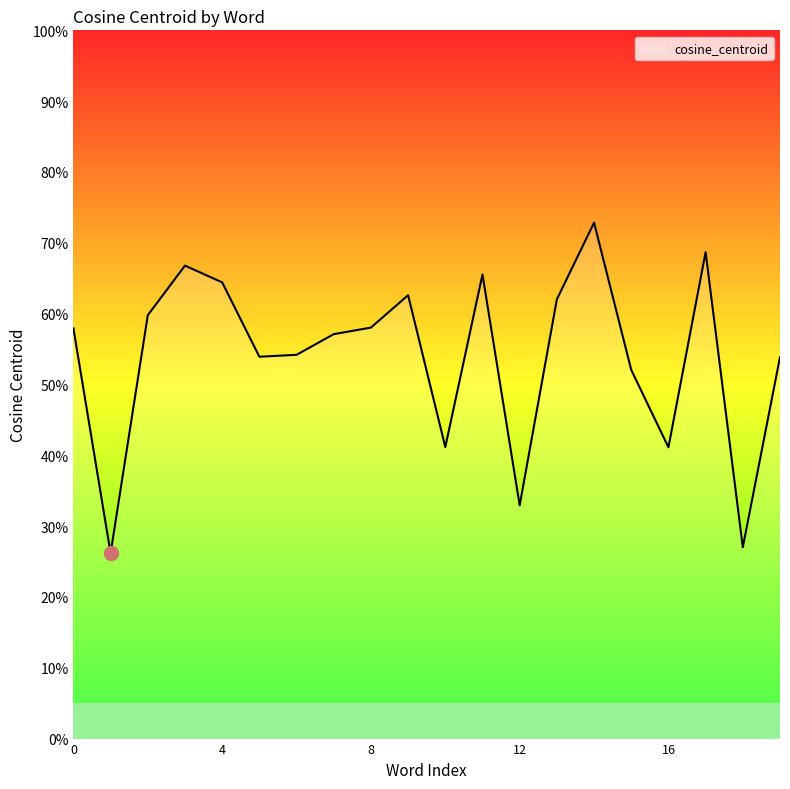

What is the difference between the second highest and minimum values?

0.4